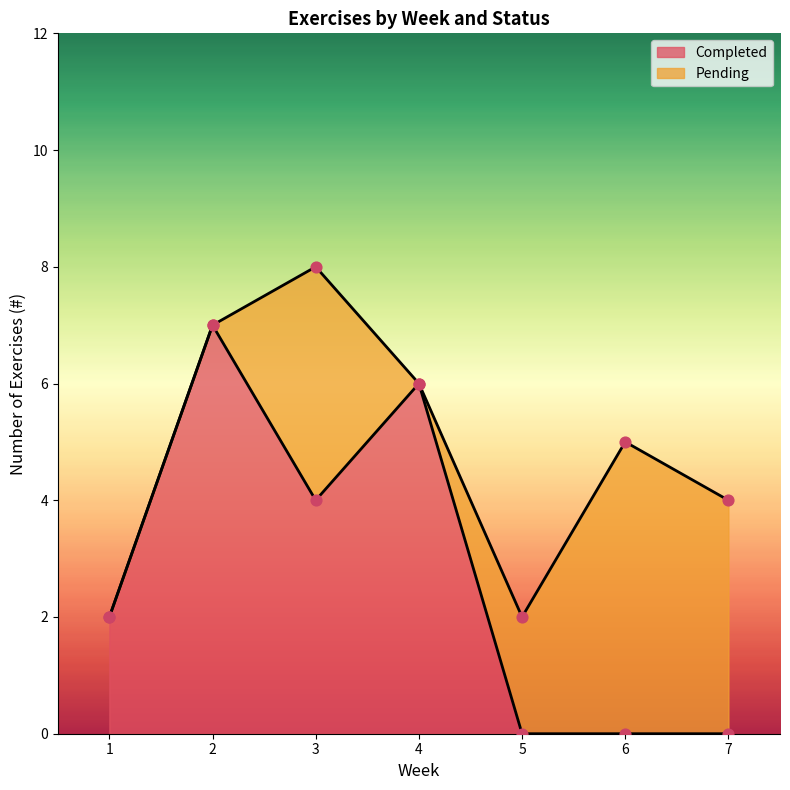

What is the change in value from 1 to 3?

+2